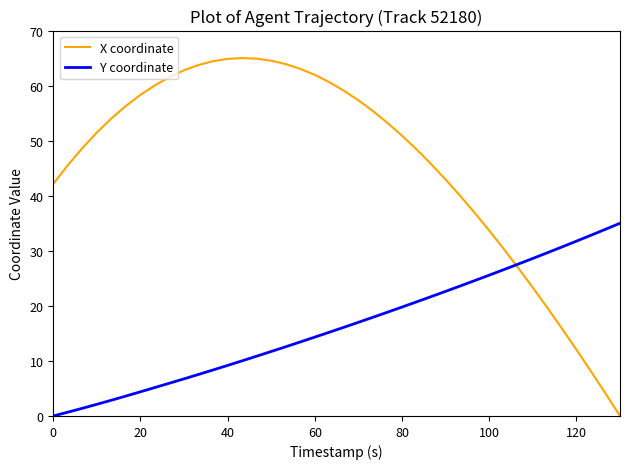

How many values in the X coordinate series are below 53?

20